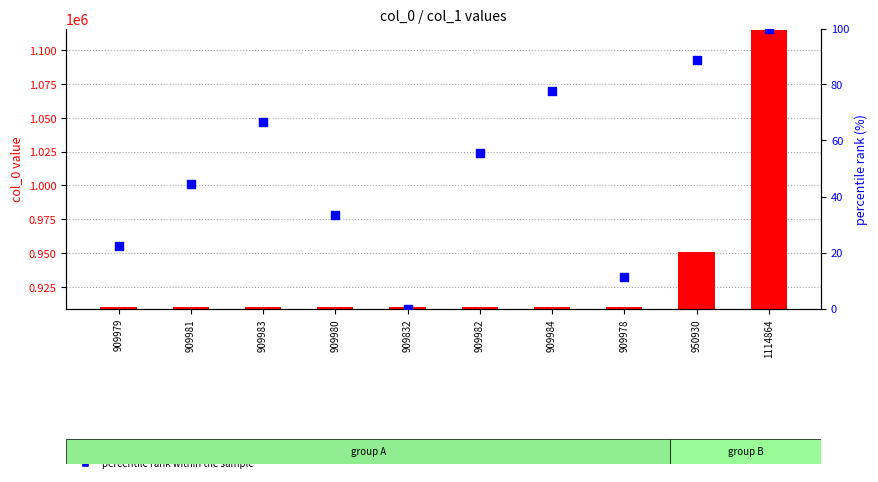

At how many categories does at least one series exceed 491531?

10